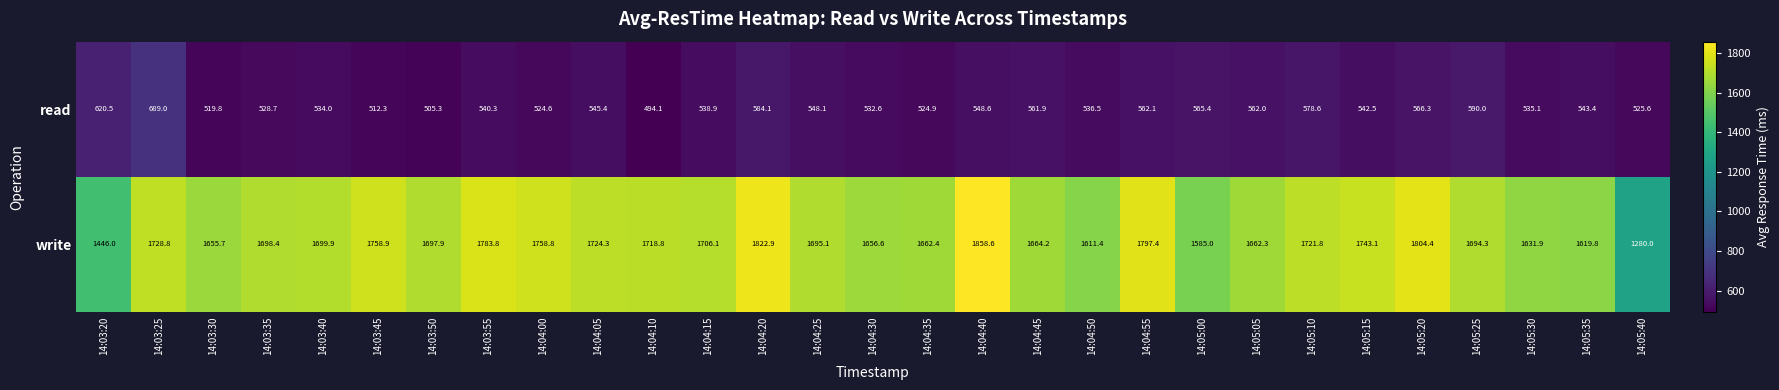

At which label does read first exceed 542?

14:03:20